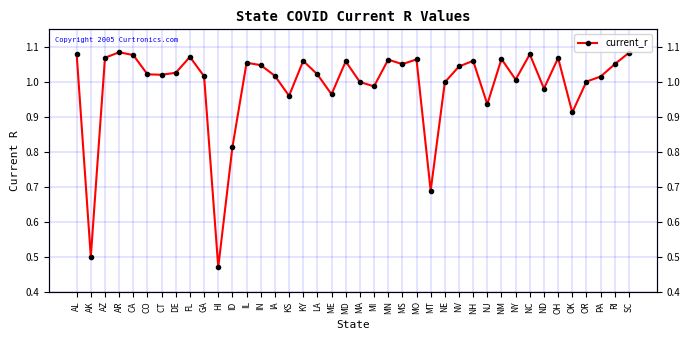

What is the smallest value displayed?

0.5